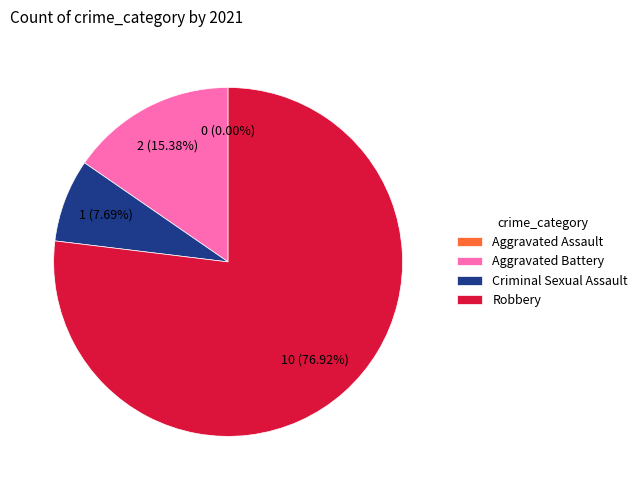

Between Robbery and Aggravated Battery, which is larger?

Robbery